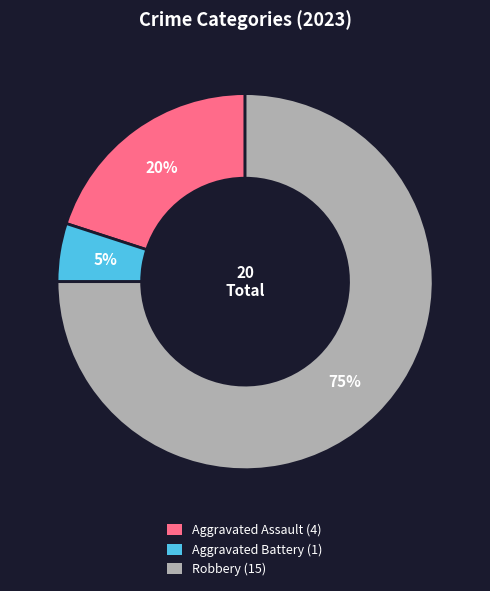

Rank the categories by value from lowest to highest.

Aggravated Battery (1), Aggravated Assault (4), Robbery (15)